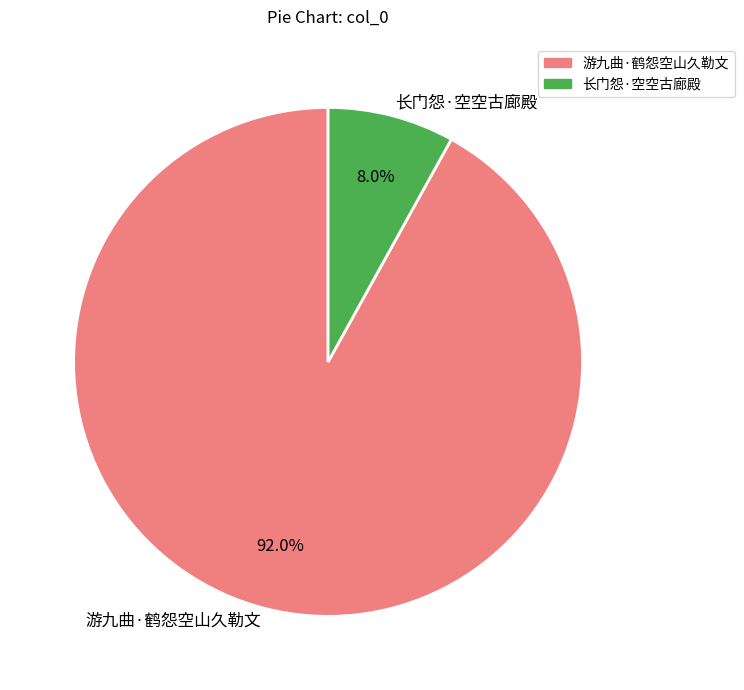

To the nearest percent, what percentage of the pie is 长门怨·空空古廊殿?

8%